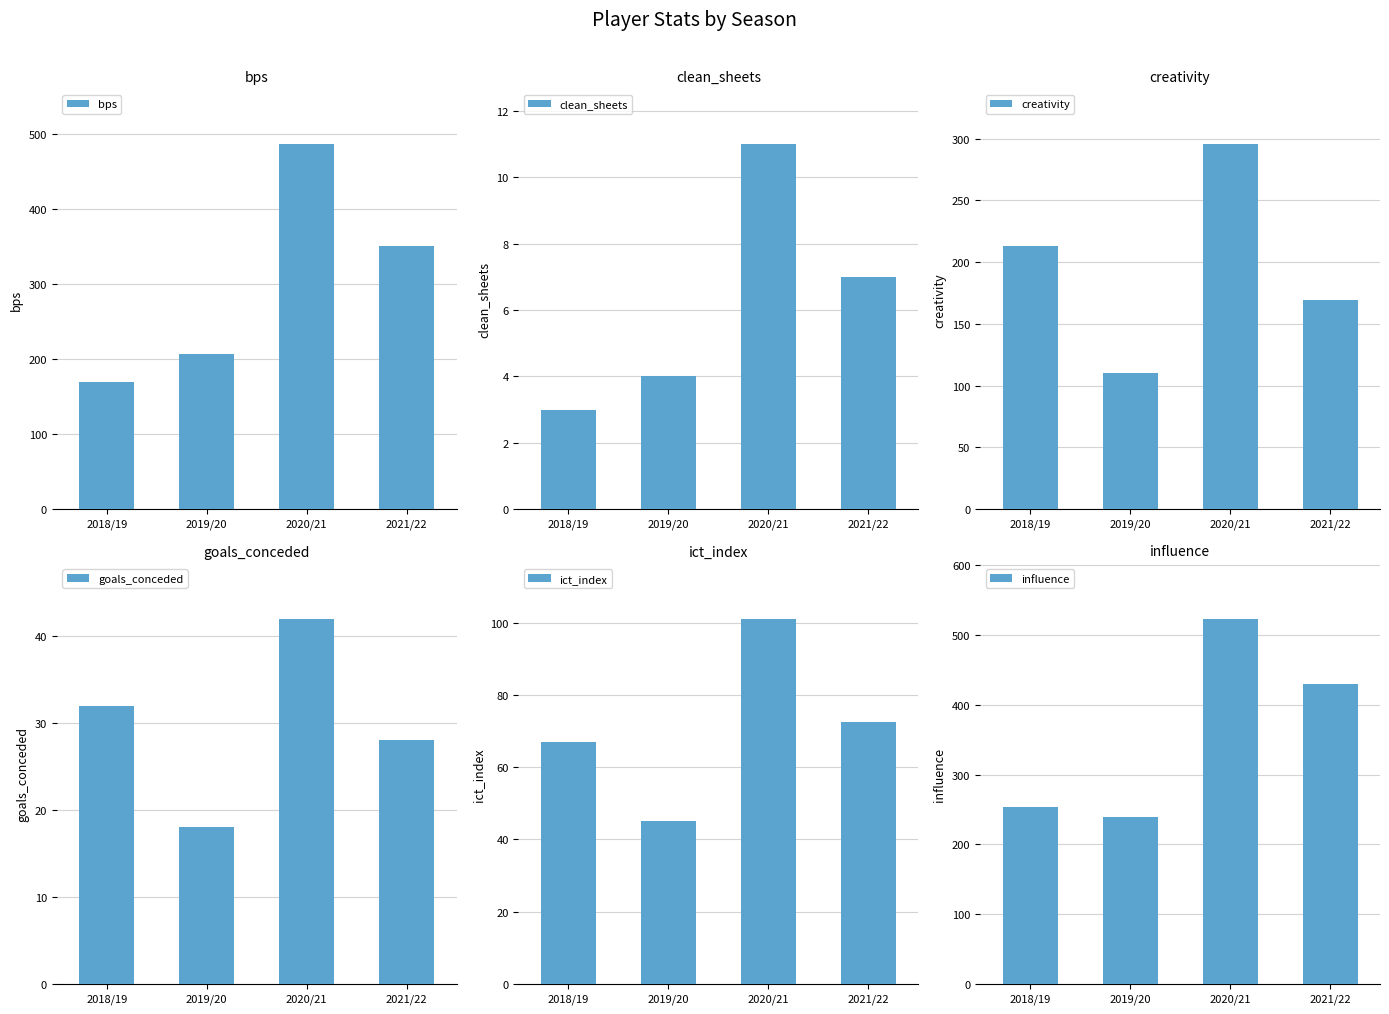

True or false: clean_sheets has a value of 1.6 at 2018/19.

False